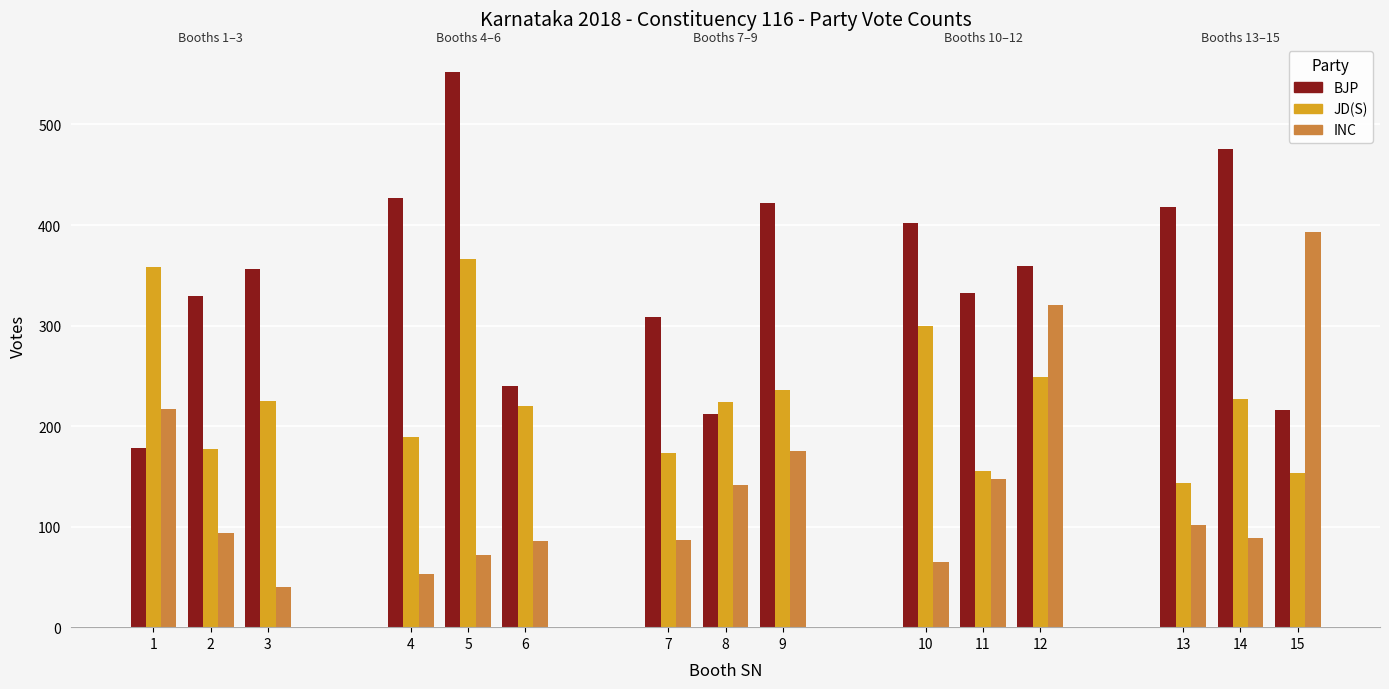

Between 10 and 11, which series saw the biggest shift?

JD(S)